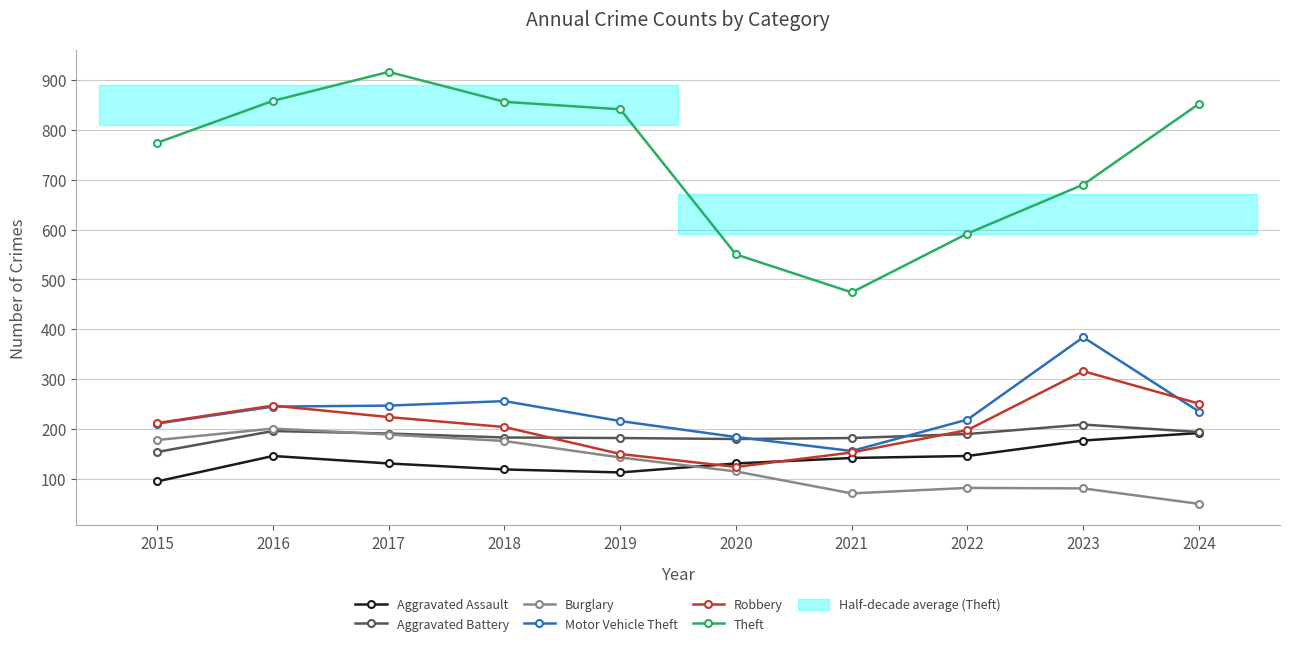

At which label does Motor Vehicle Theft first exceed 235?

2016